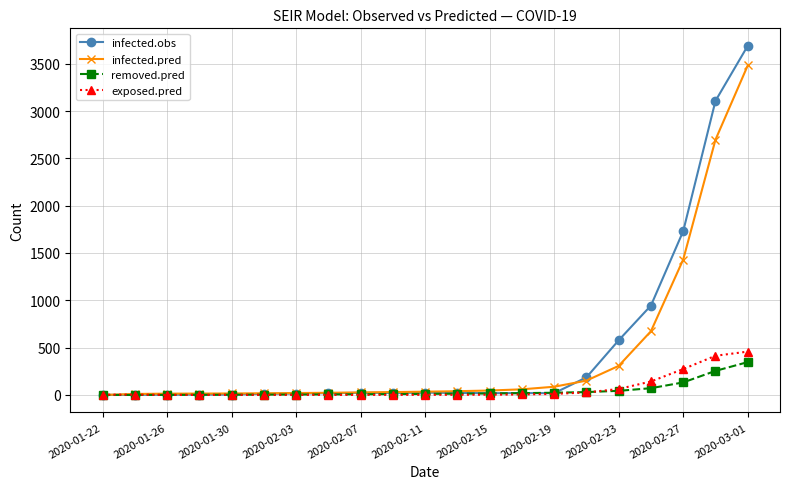

What is the difference between the second highest and second lowest values in the exposed.pred series?

413.8